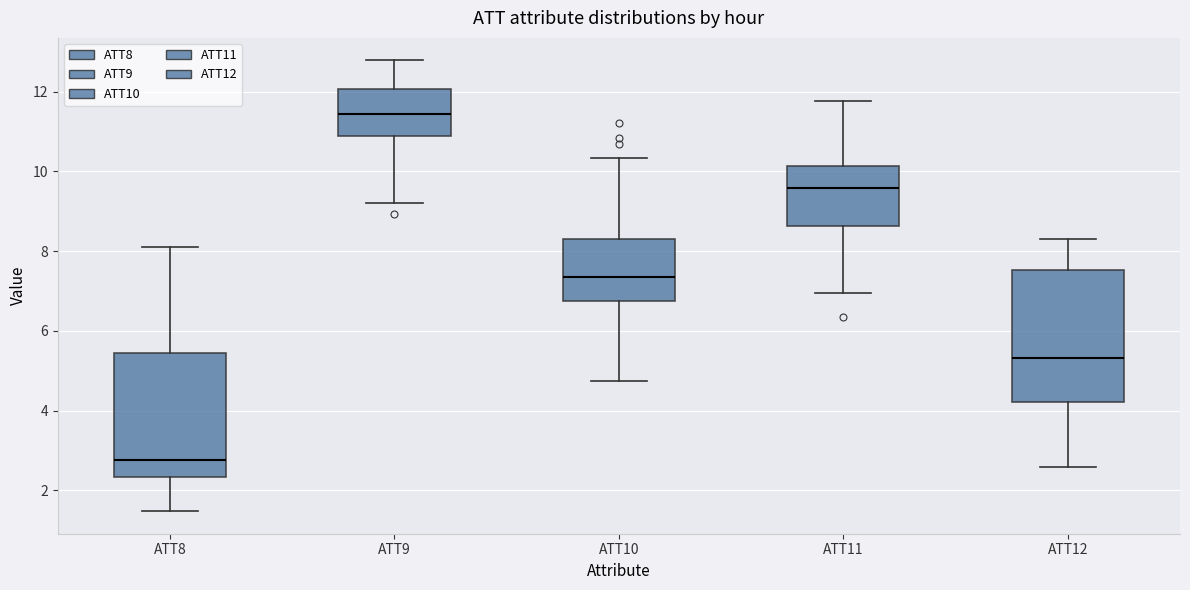

Where does the median line of the box for ATT10 sit on the y-axis? The values are not printed on the chart, so give them approximately, as read against the axis.

7.4